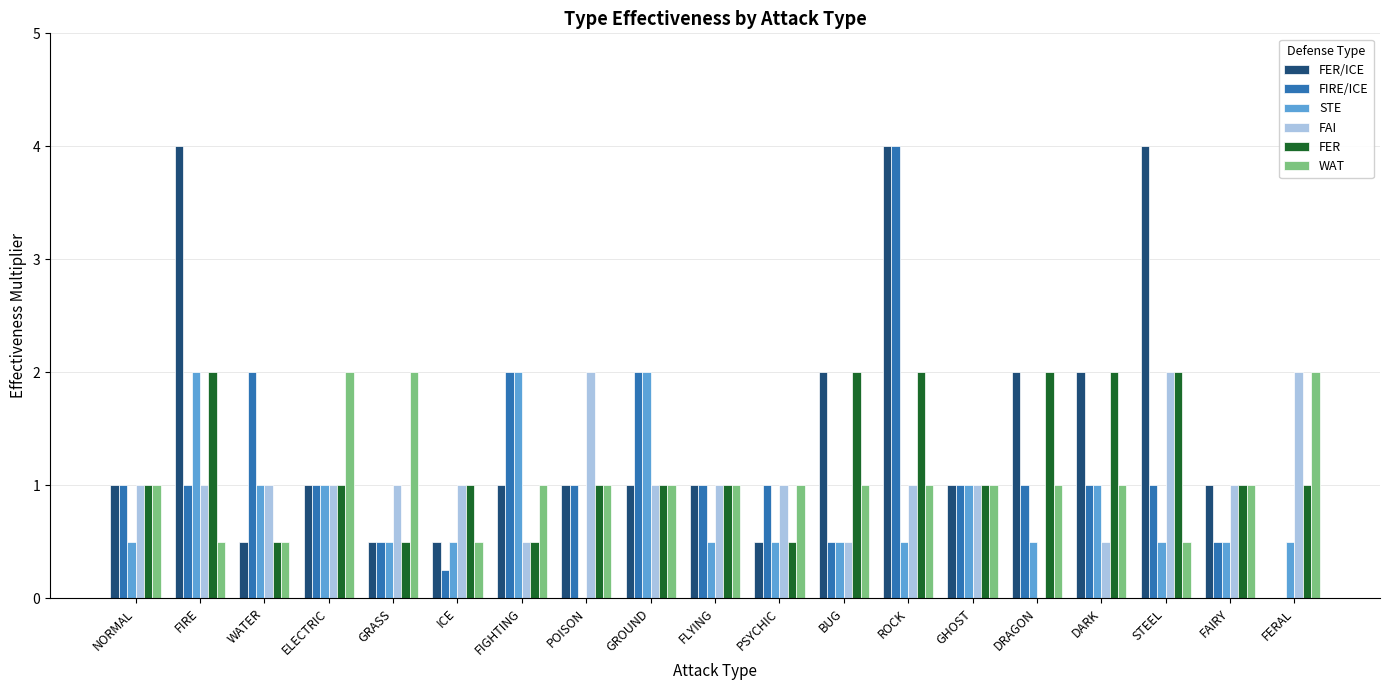

What is the highest value of the FIRE/ICE series?

4.0